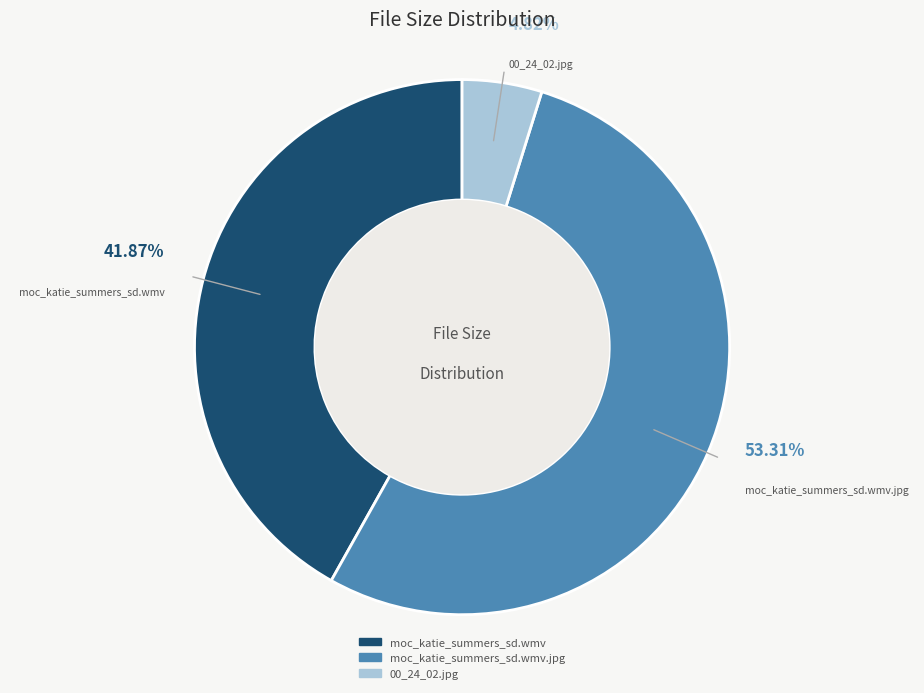

Does any single category account for the majority?

Yes